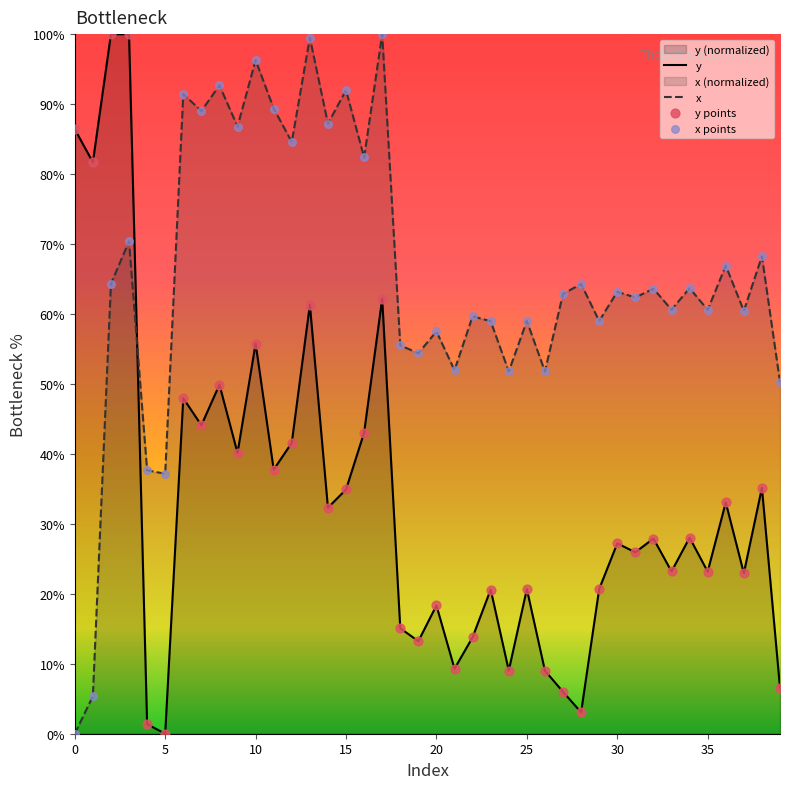

At how many categories does at least one series exceed 70?

16